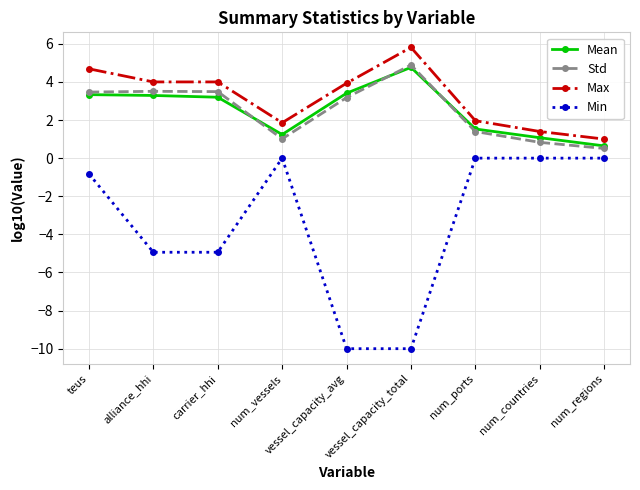

What are all the series names shown in the legend?

Mean, Std, Max, Min